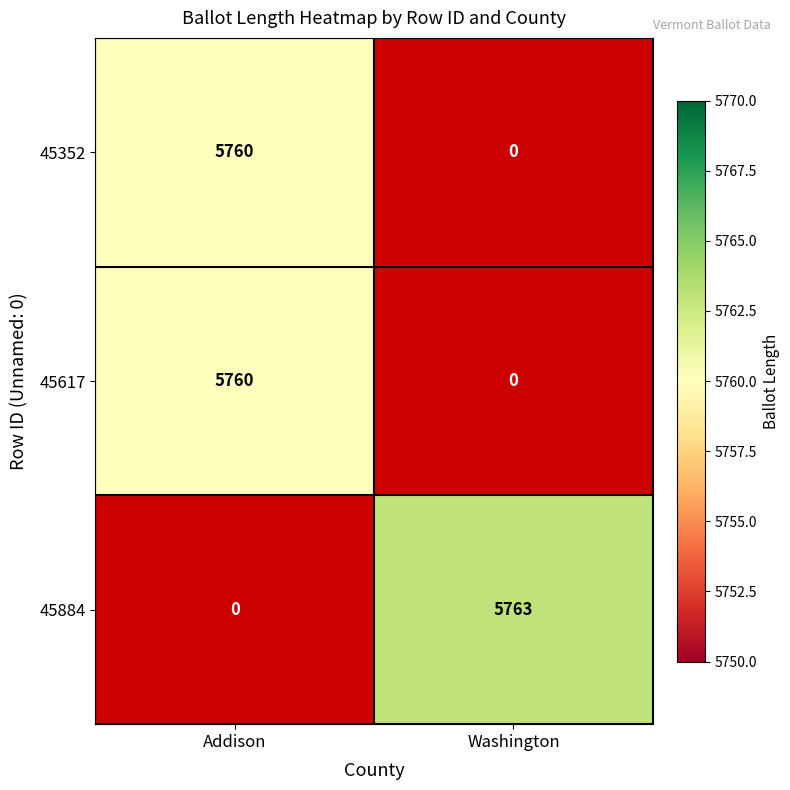

True or false: 45352 has a value of 3813 at Addison.

False